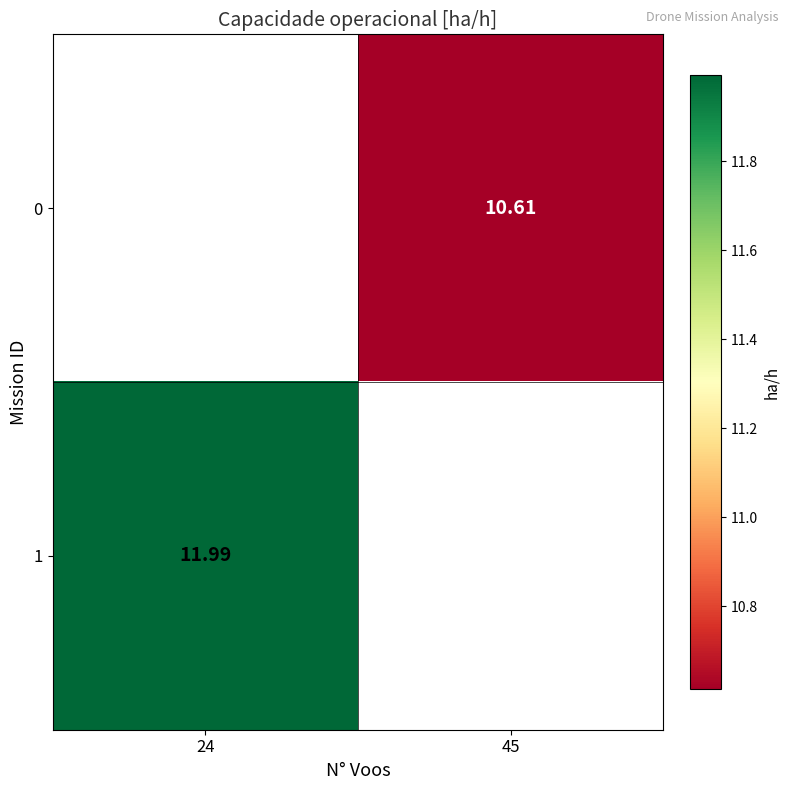

List the series in order of their peak value, lowest first.

0, 1